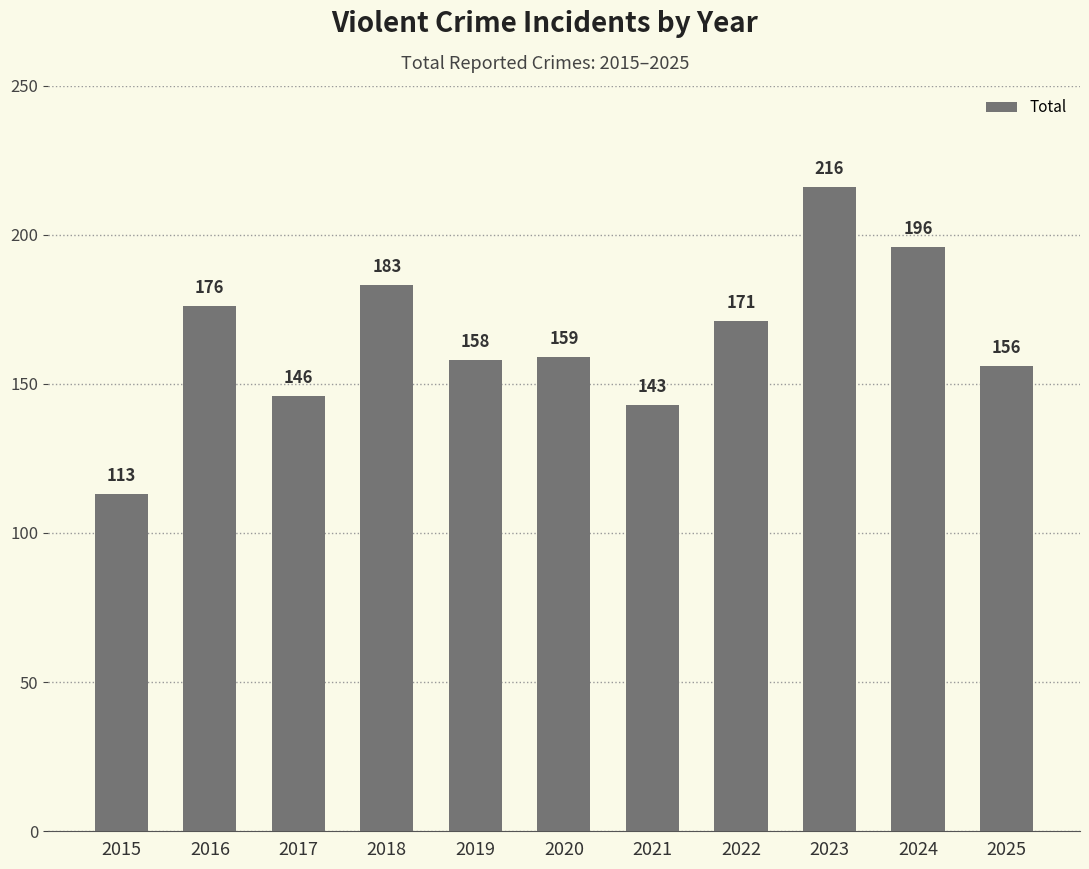

Rank the categories by value from lowest to highest.

2015, 2021, 2017, 2025, 2019, 2020, 2022, 2016, 2018, 2024, 2023